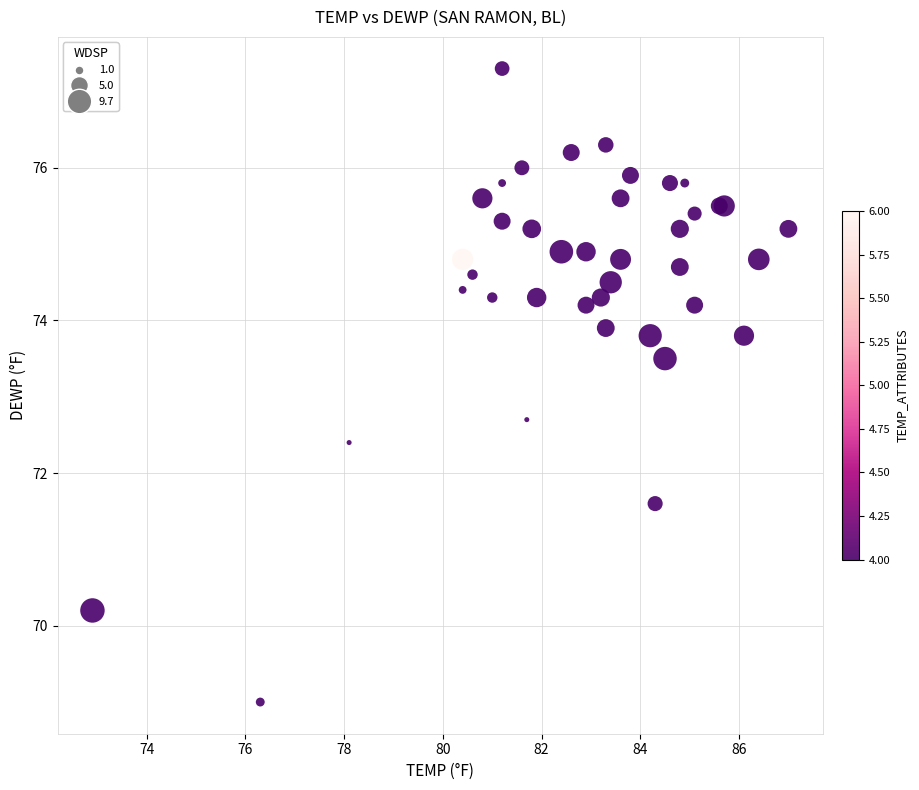

What Y value in the scatter plot is closest to 73?

72.7